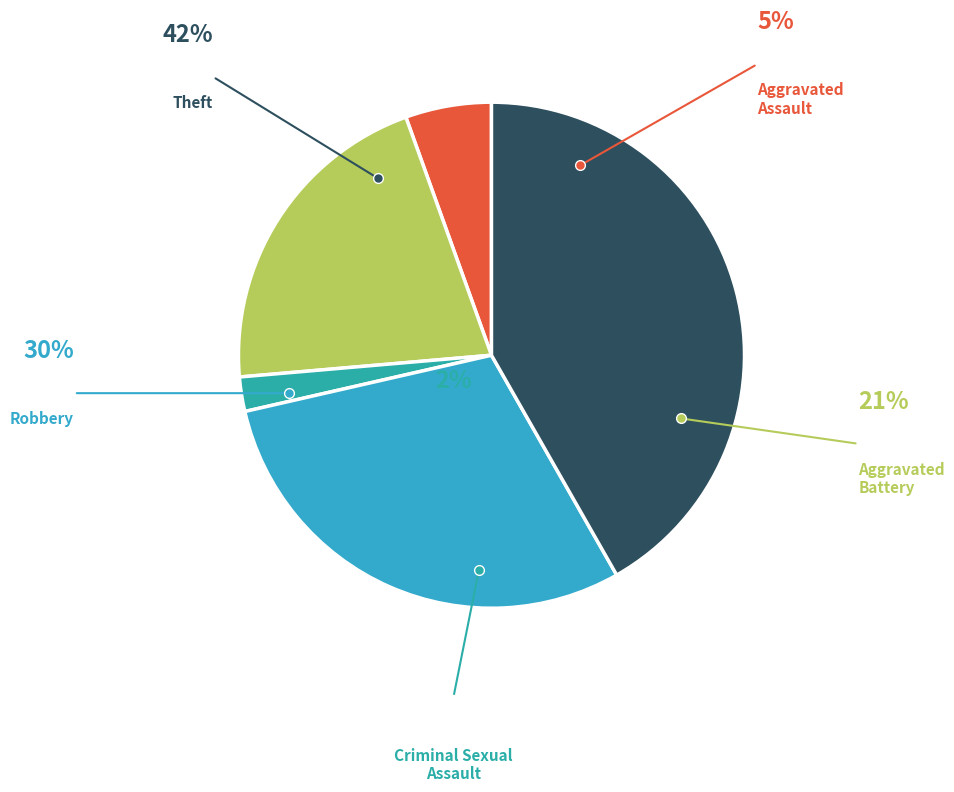

Do Theft and Aggravated Assault together represent more than half of the pie?

No